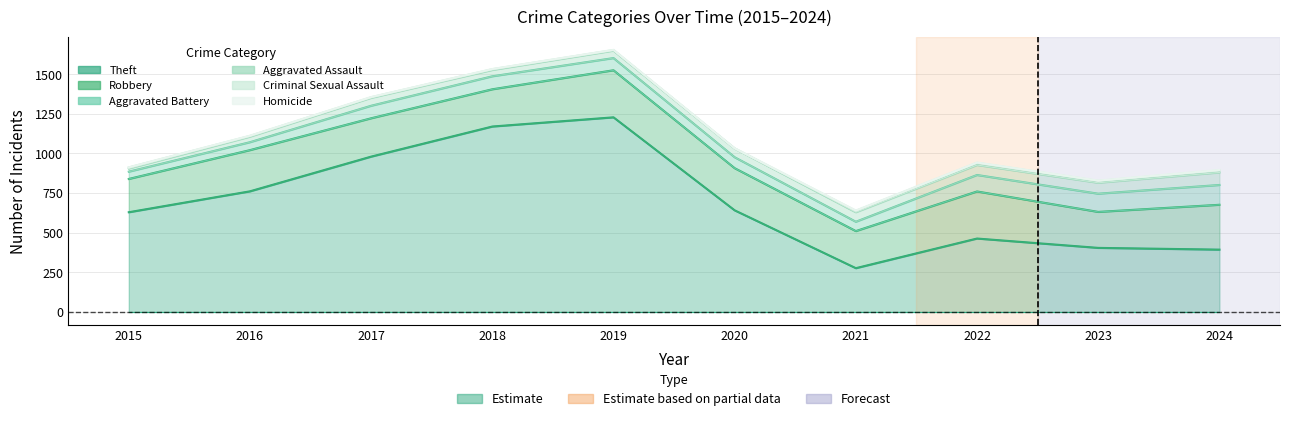

At which label is Robbery closest to 253?

2016